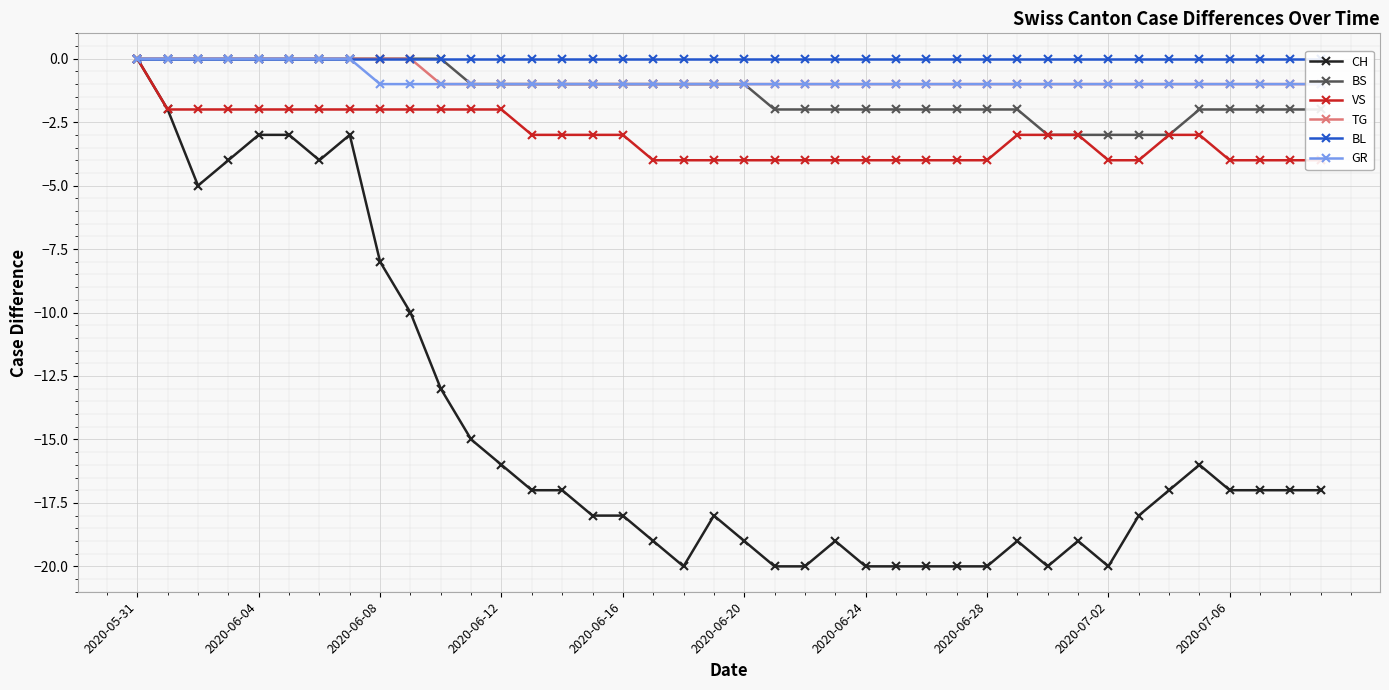

What is the value of the TG point at the 26th from the left?

-1